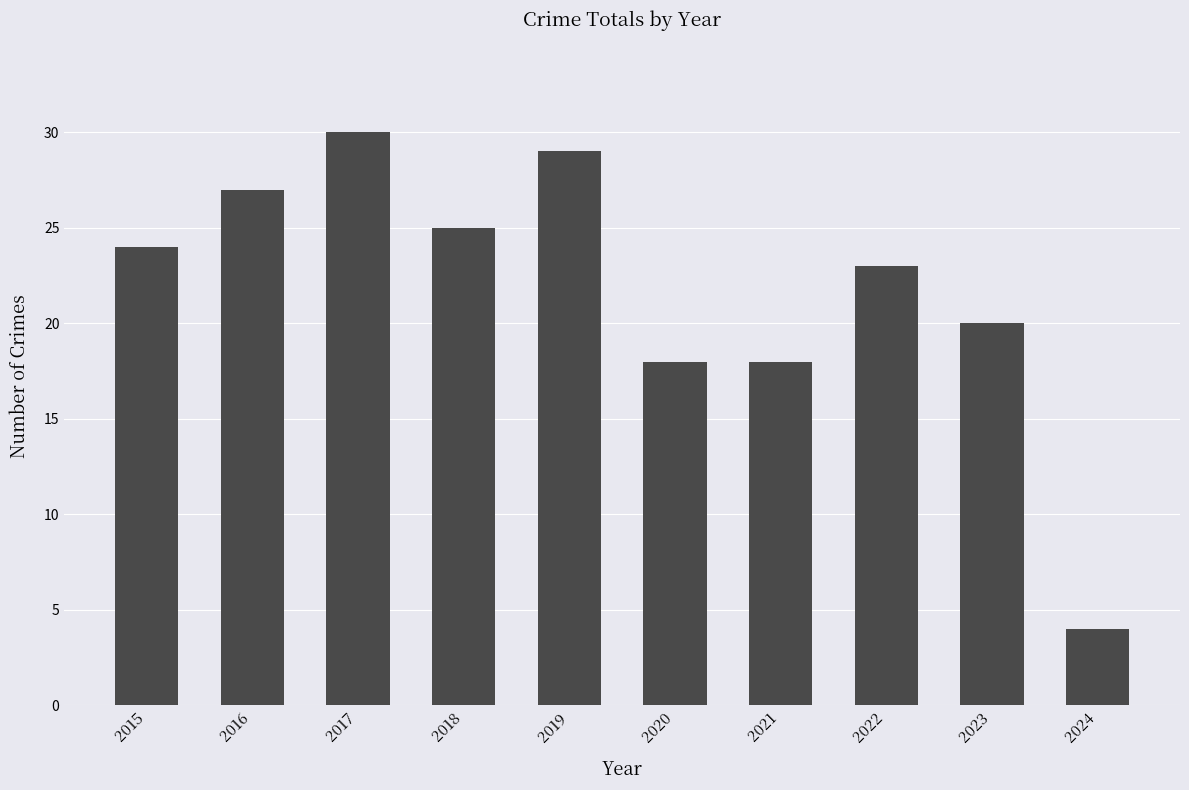

The value at 2020 is 32. True or false?

False